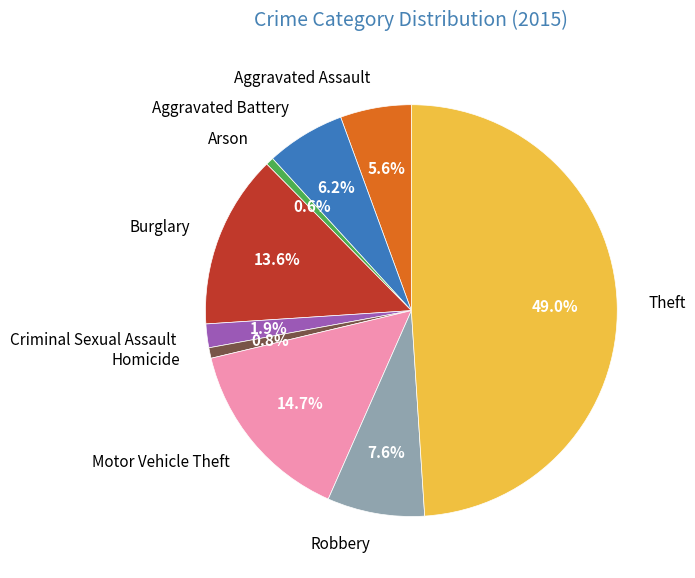

Approximately how many times larger is the value at Robbery compared to Motor Vehicle Theft?

0.5